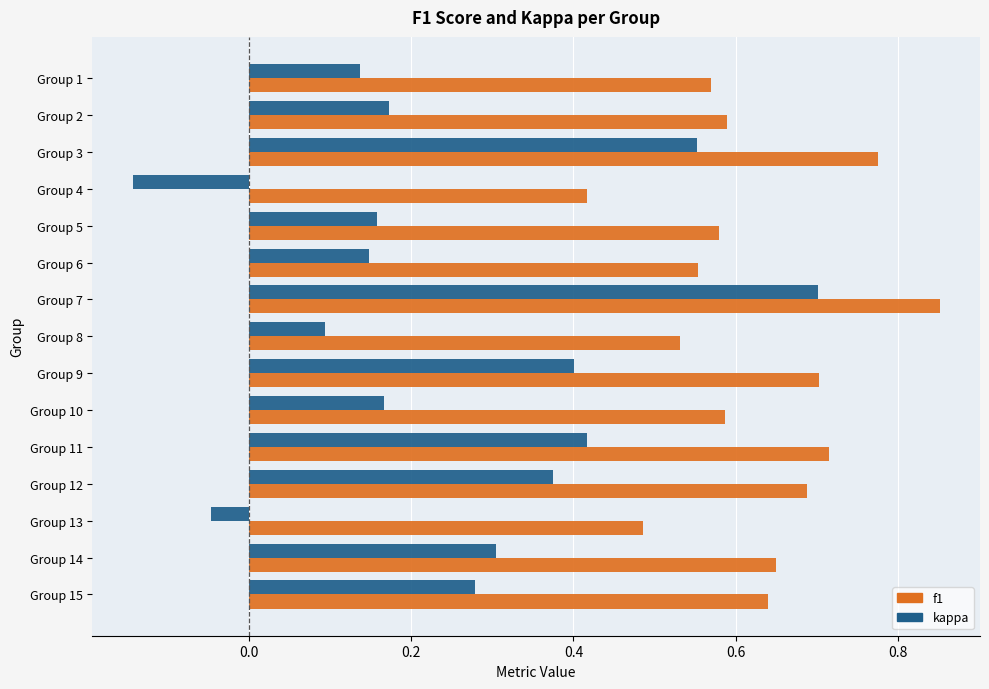

What is the sum of all kappa values?

3.7